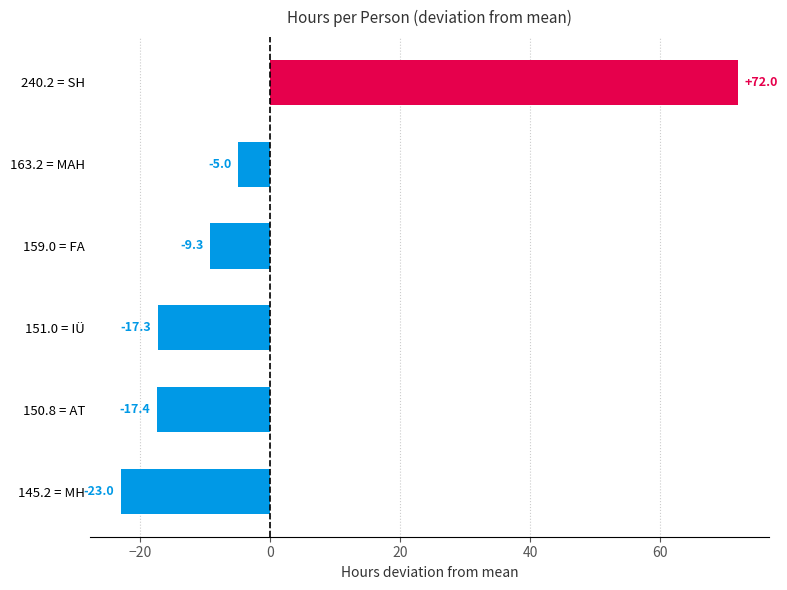

Reading top to bottom, transcribe all the data shown in this chart.

72.0	-5.0	-9.3	-17.3	-17.4	-23.0